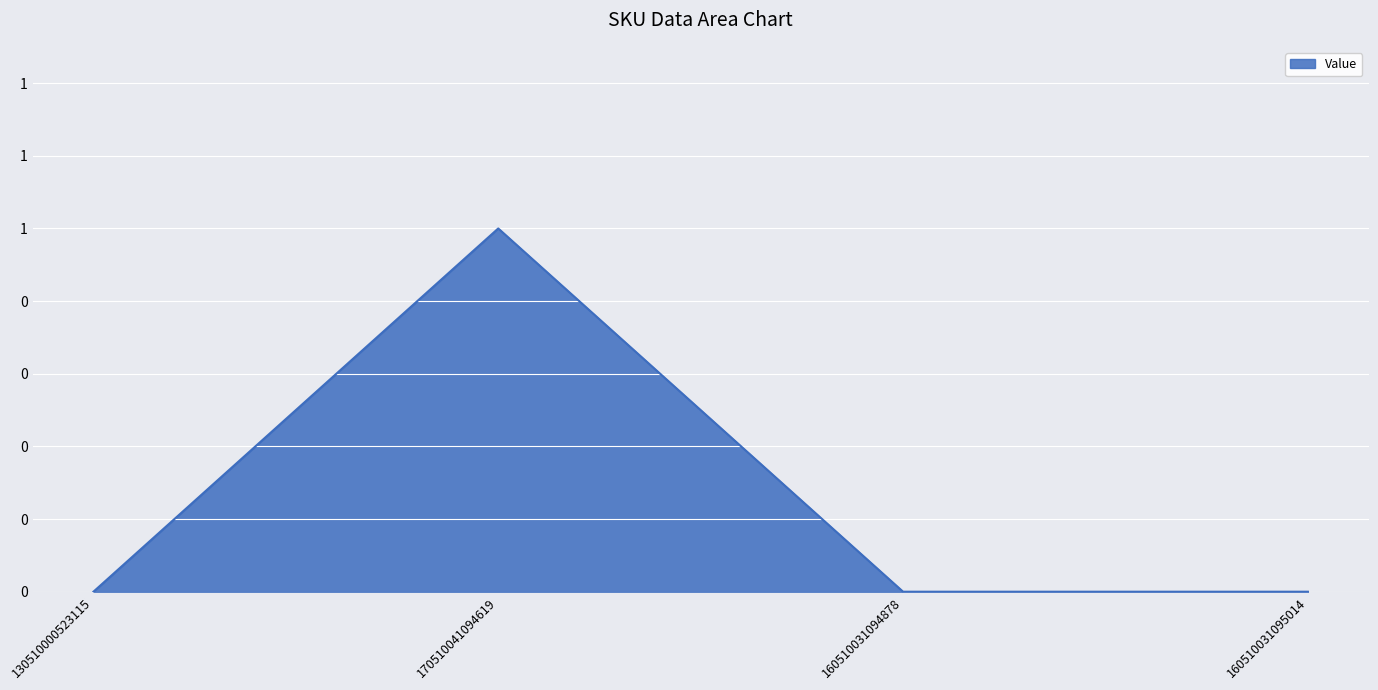

Reading left to right, list all the values displayed in this chart.

130510000523115=0	170510041094619=1	160510031094878=0	160510031095014=0